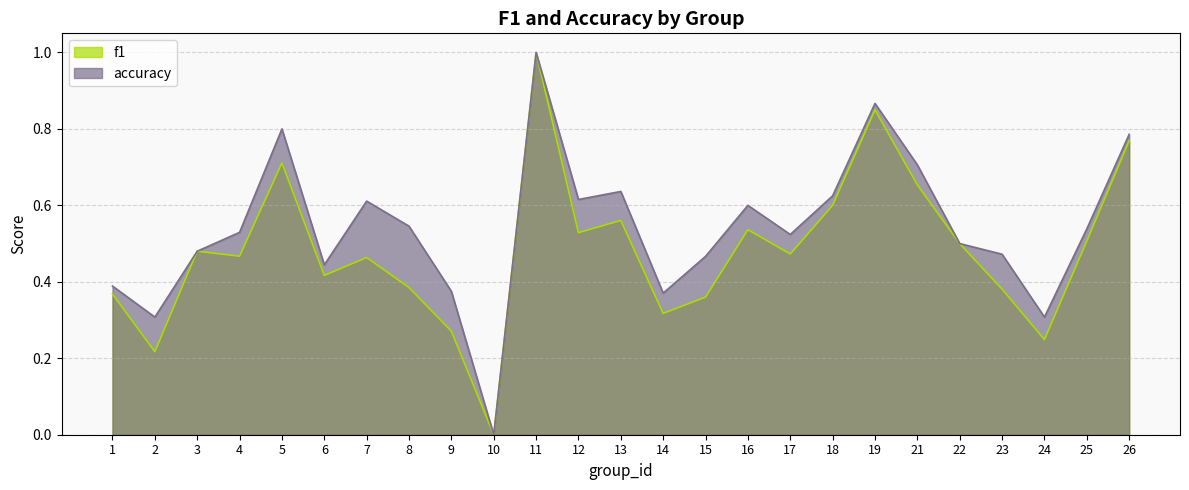

Where is f1 nearest to the value 0?

10